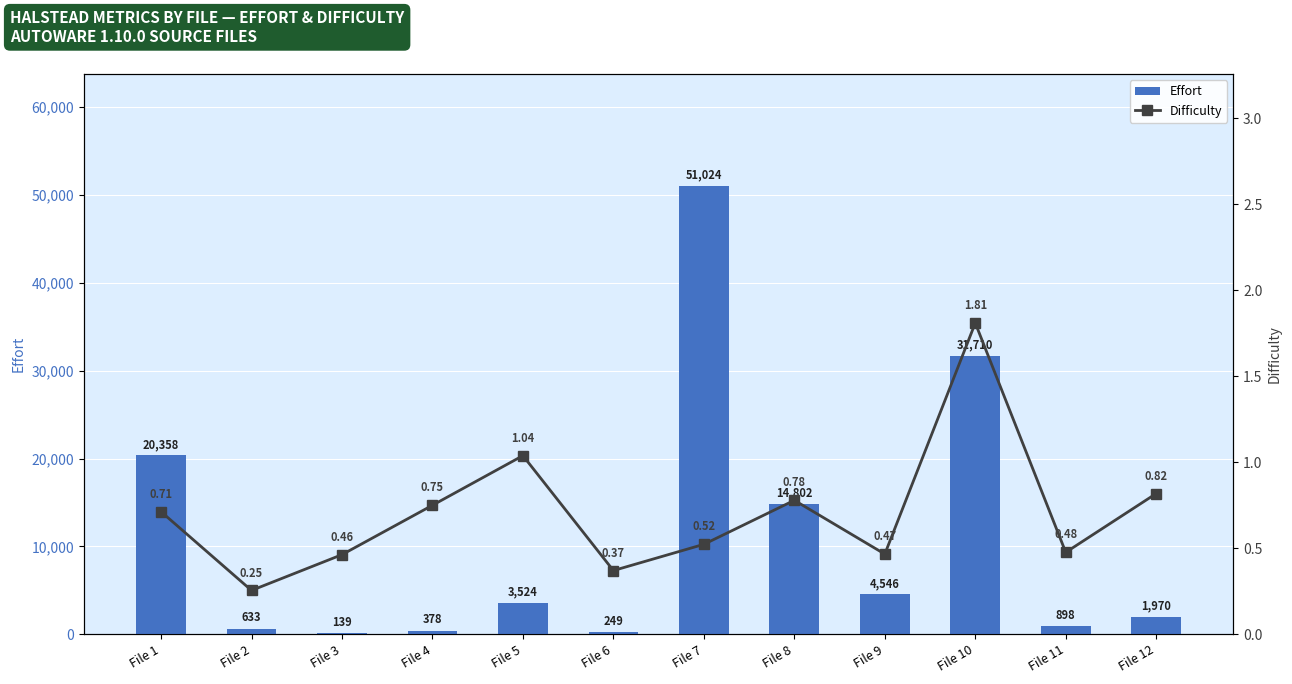

How many data points in Effort are above 3523?

6